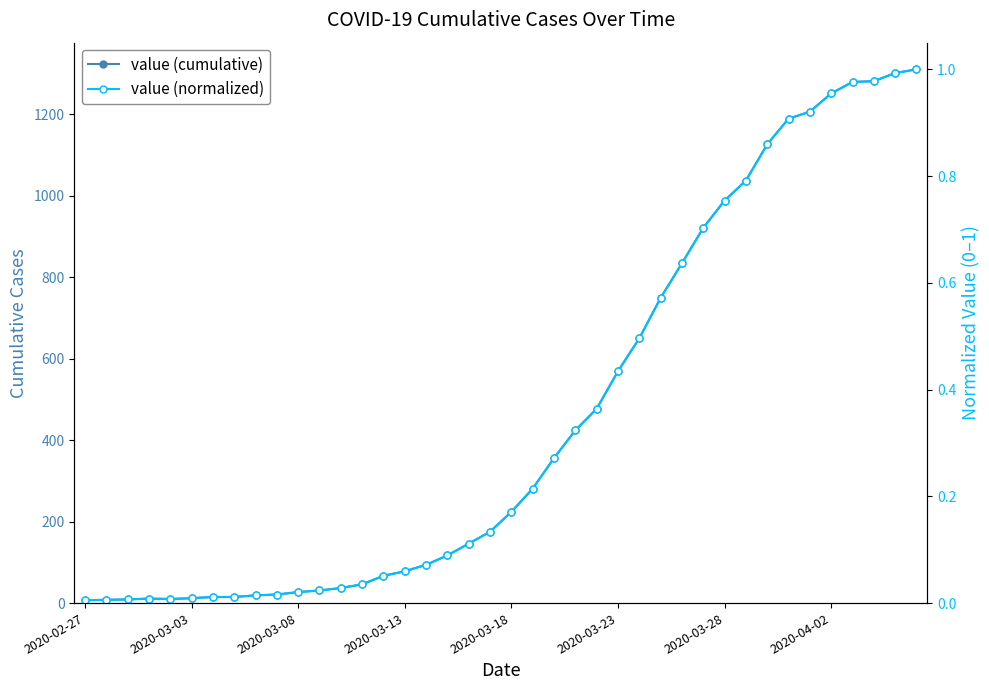

True or false: value (normalized) and value (cumulative) cross at least once.

False